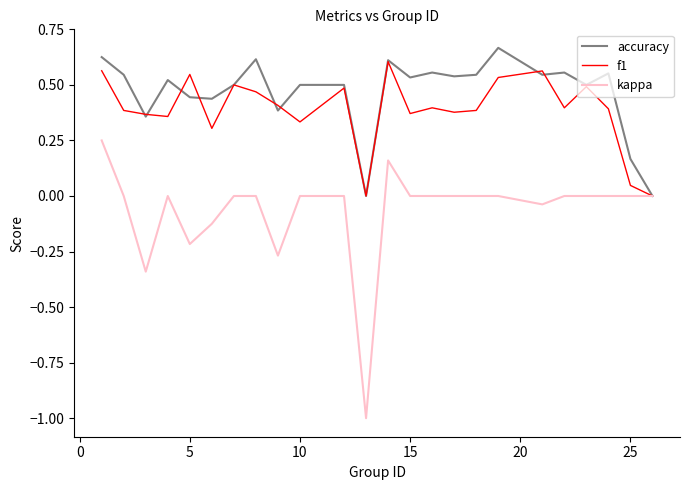

Which series has the widest spread of values?

kappa